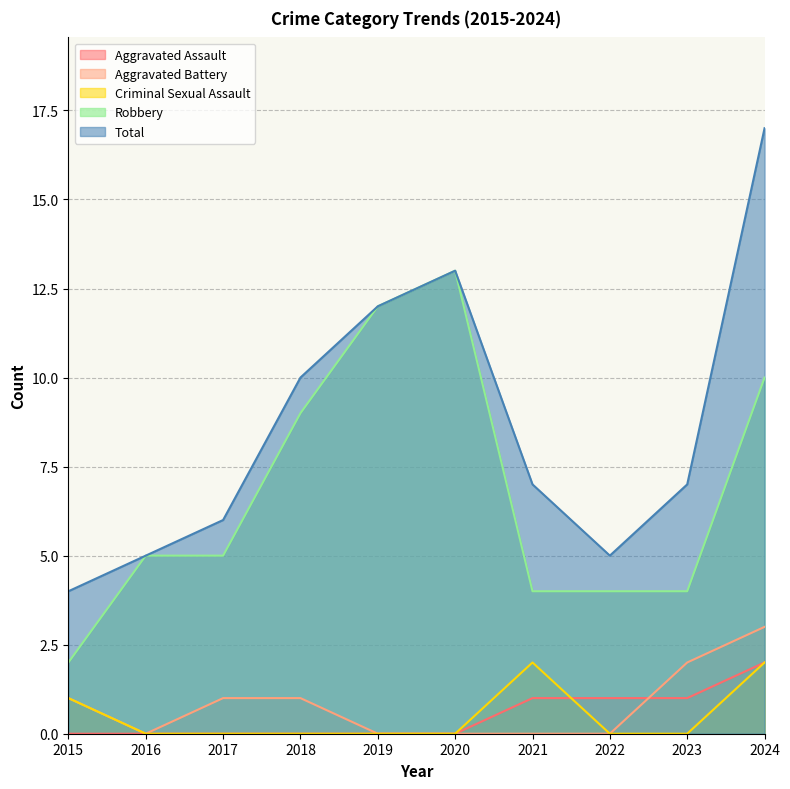

Where do Criminal Sexual Assault and Aggravated Assault first cross each other?

2021 and 2022